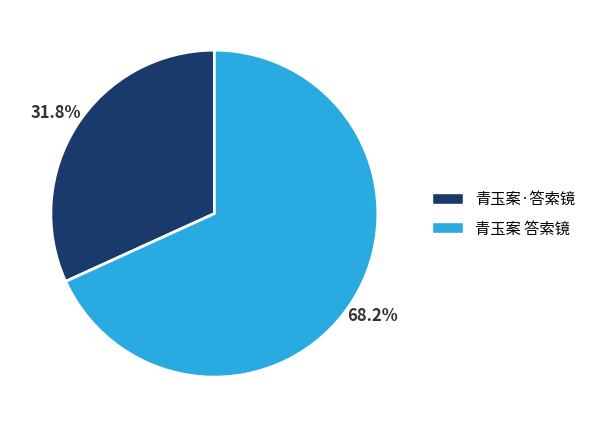

To the nearest percent, what is the difference between the 青玉案 答索镜 and 青玉案·答索镜 slice percentages?

36%